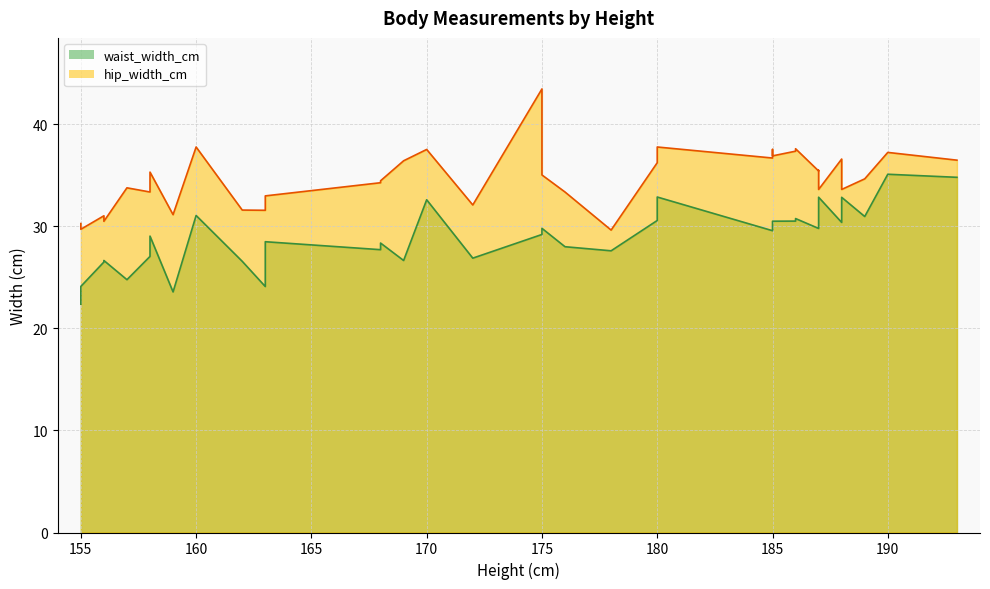

True or false: waist_width_cm and hip_width_cm intersect in this chart.

False